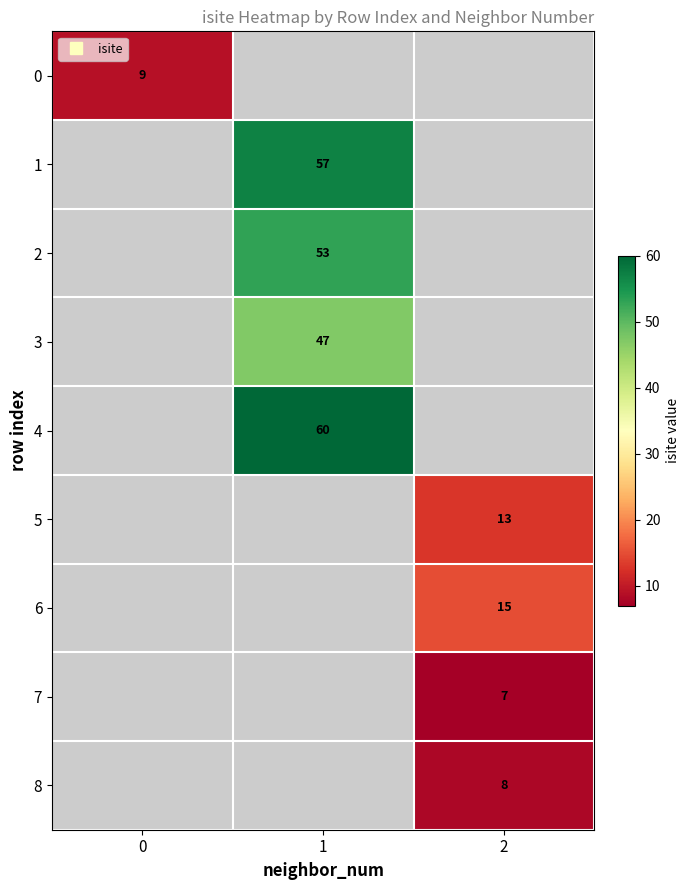

How many categories are shown in the chart?

3